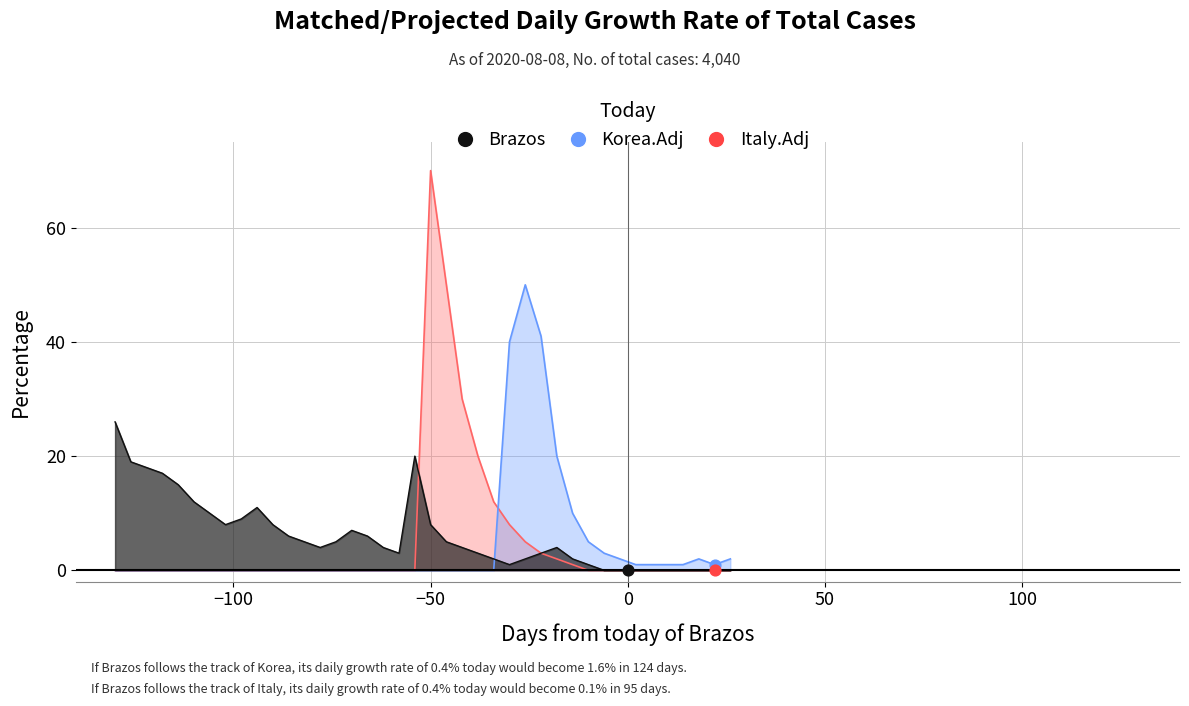

Which series has the largest Y range (max minus min)?

Italy.Adj